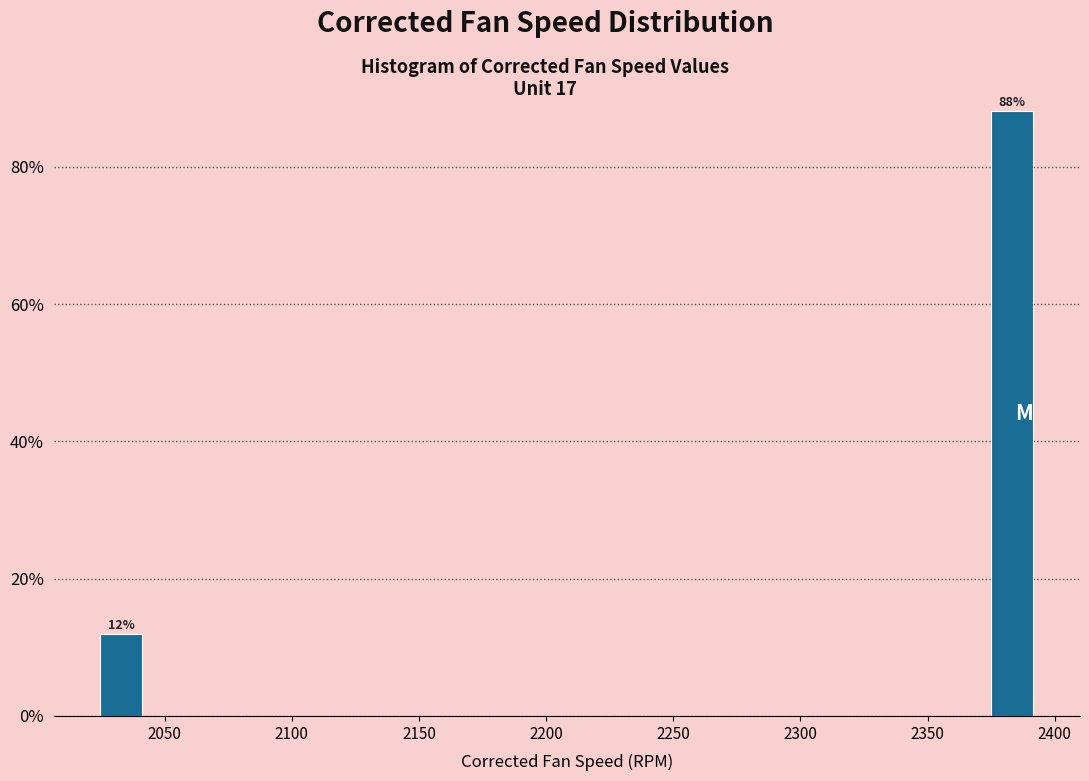

Around what value on the x-axis is the tallest bar? Give the approximate position of its centre, as read against the axis.

2385